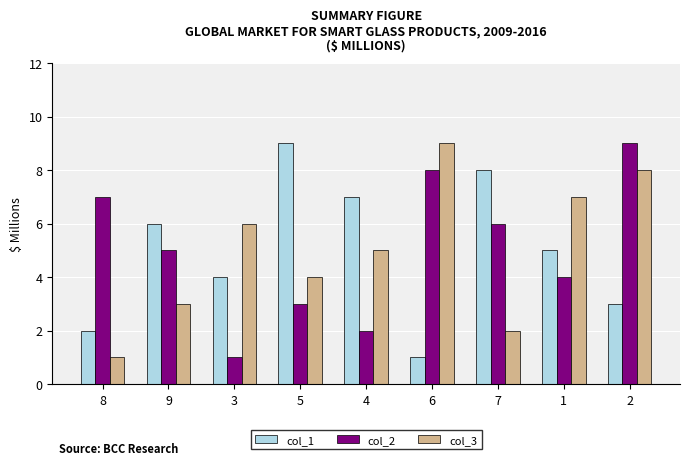

Between 9 and 2, which series saw the biggest shift?

col_3